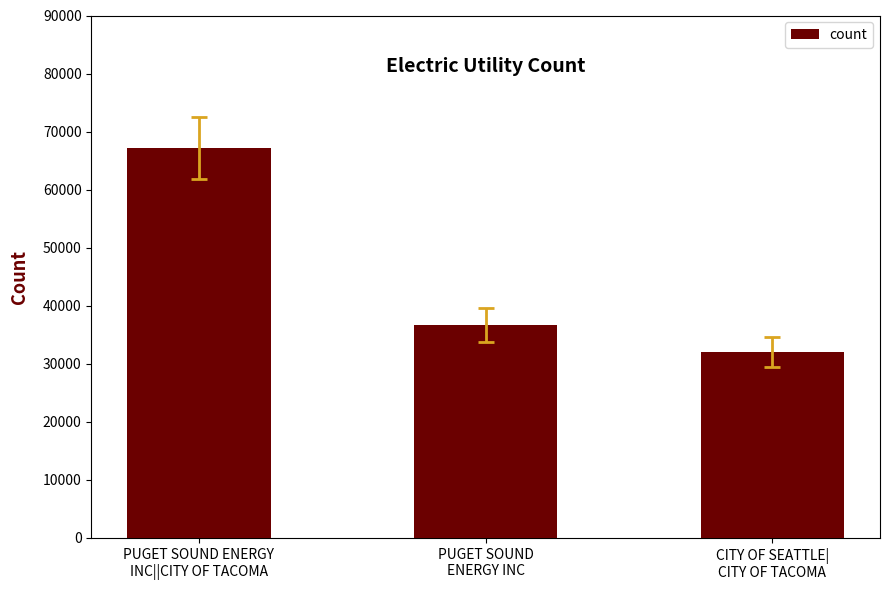

Read the value at PUGET SOUND
ENERGY INC, to the nearest 100.

36700